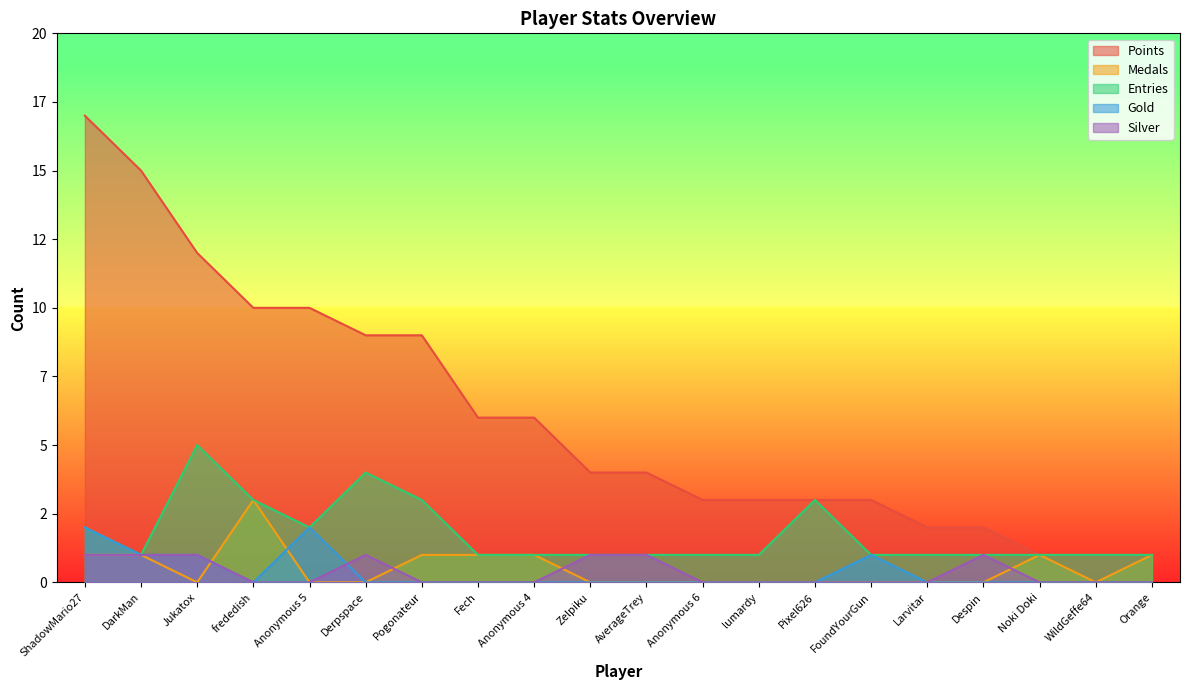

Which series has the largest total across all categories?

Points